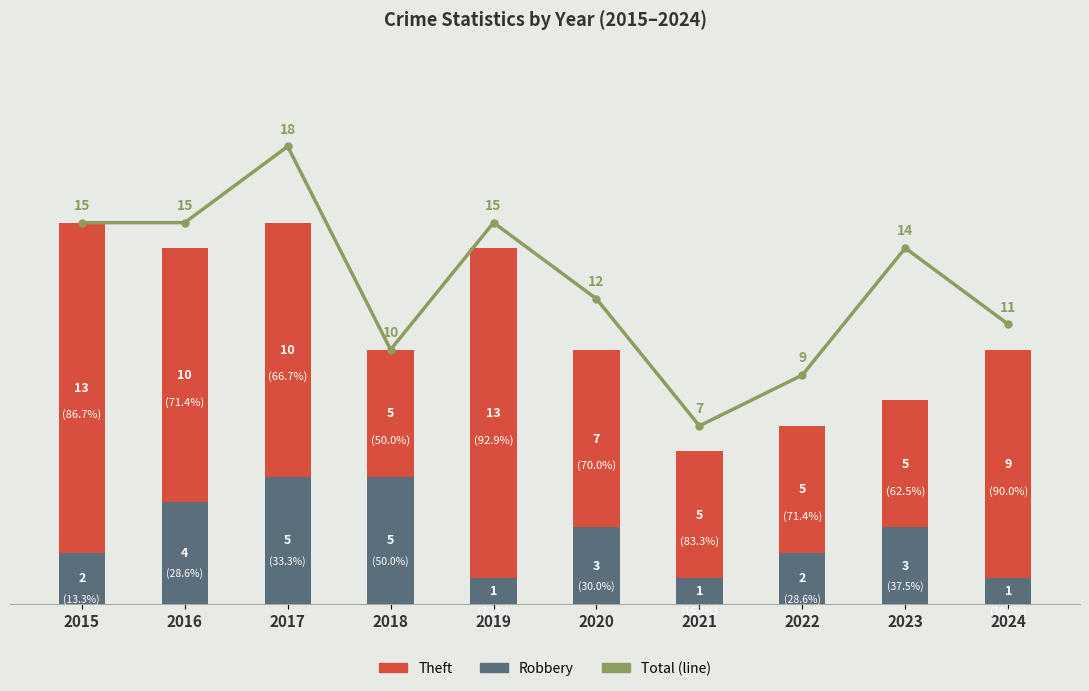

What is the value of the Robbery bar at the 6th from the left?

3